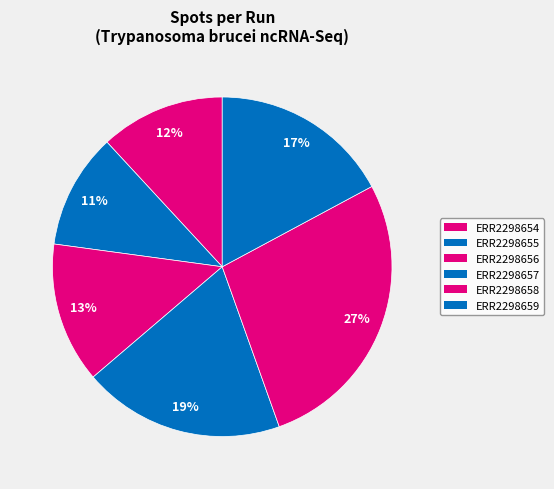

How many slices are in this pie chart?

6